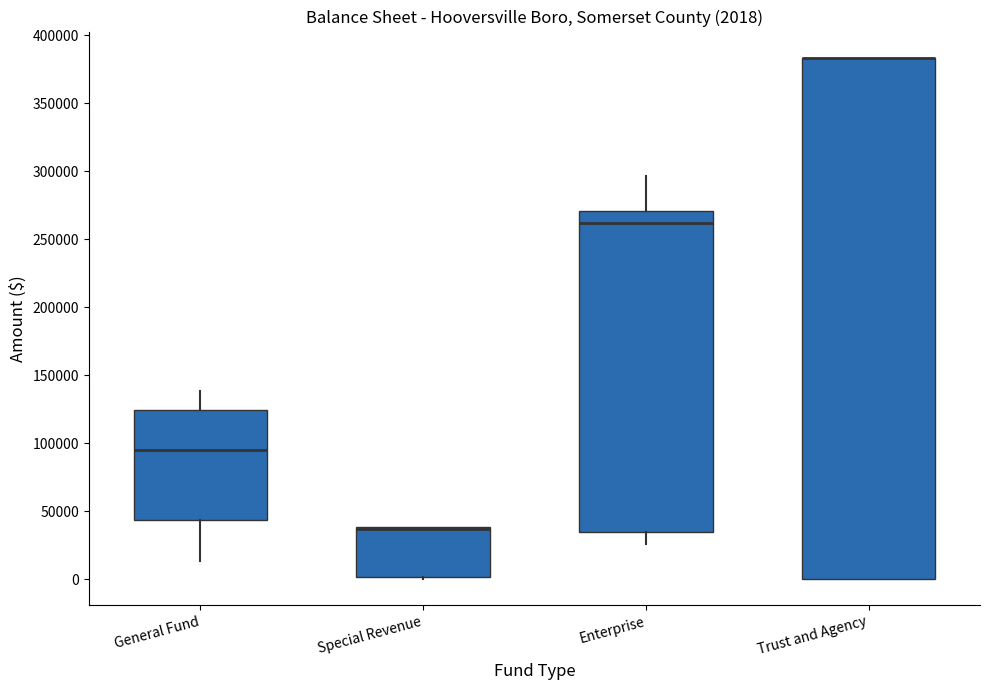

Comparing the boxes themselves (not the whiskers), which one is the tallest?

Trust and Agency